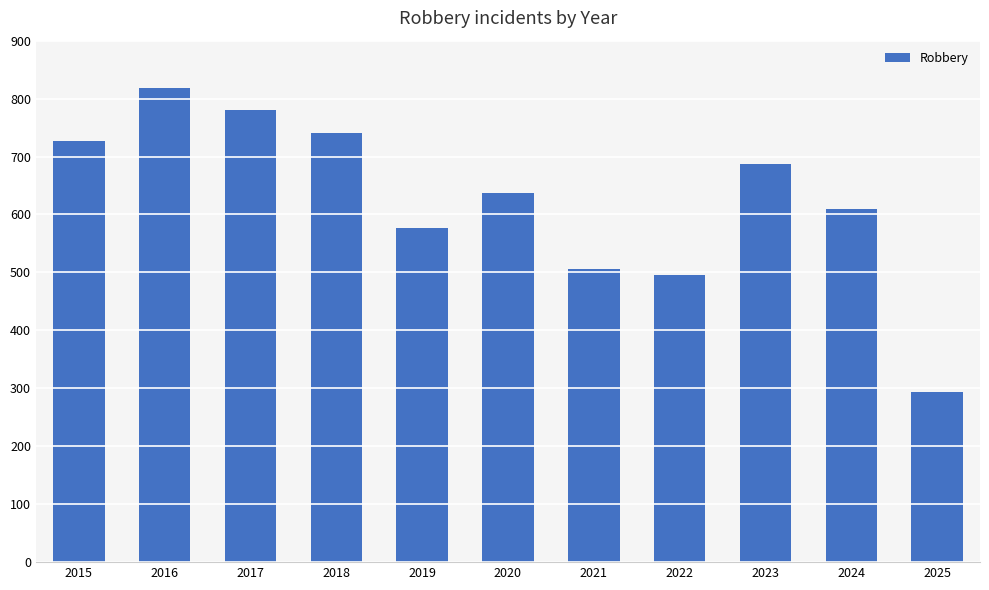

Does the chart contain stacked bars?

No